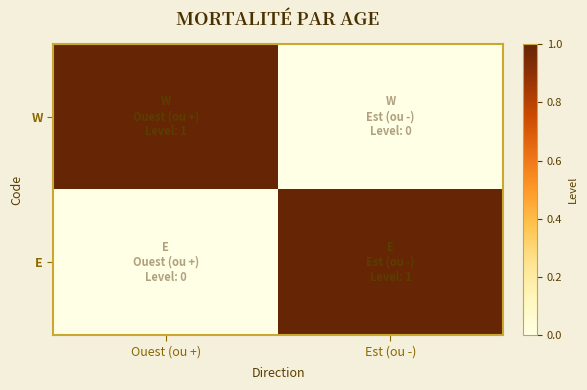

Reading left to right, what are all the values shown in this chart?

W: Ouest (ou +)=1	Est (ou -)=0
E: Ouest (ou +)=0	Est (ou -)=1